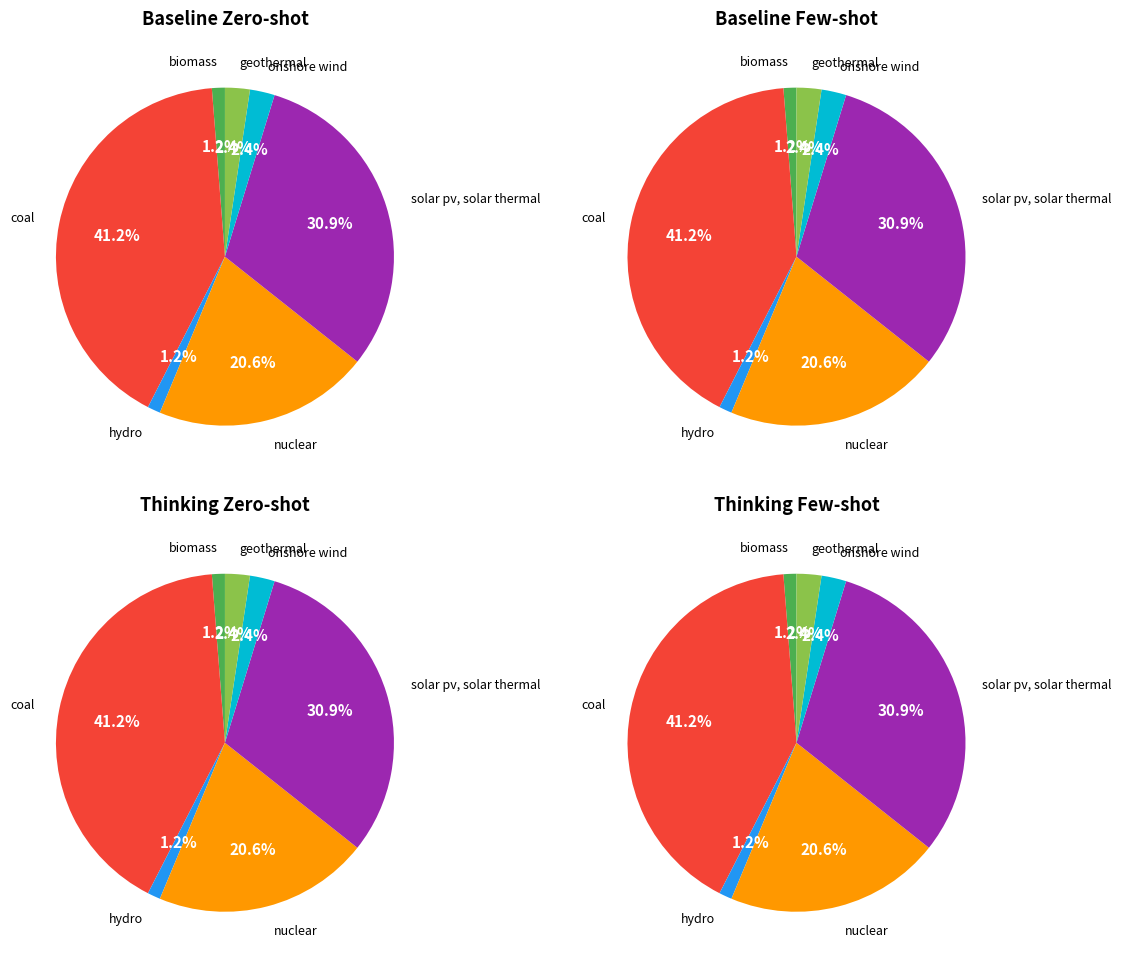

Is it true that geothermal is 2% of the pie?

True